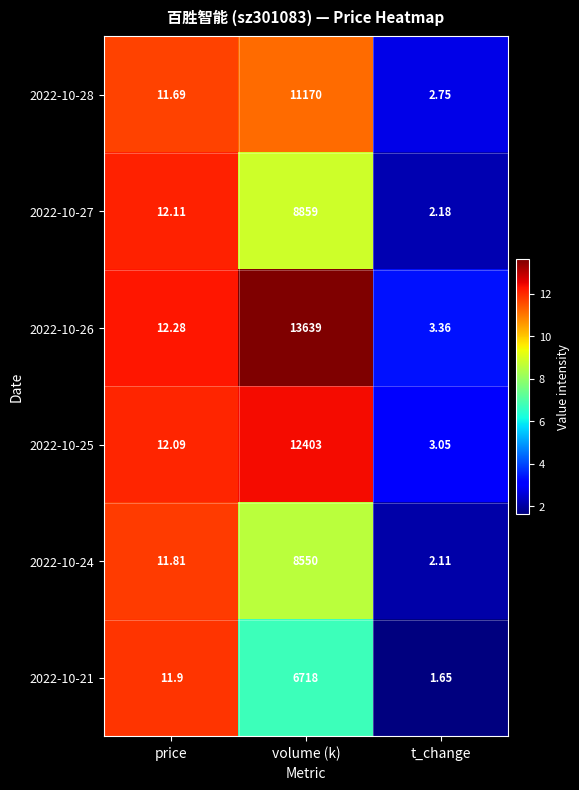

List the series in order of their peak value, highest first.

2022-10-26, 2022-10-25, 2022-10-28, 2022-10-27, 2022-10-24, 2022-10-21